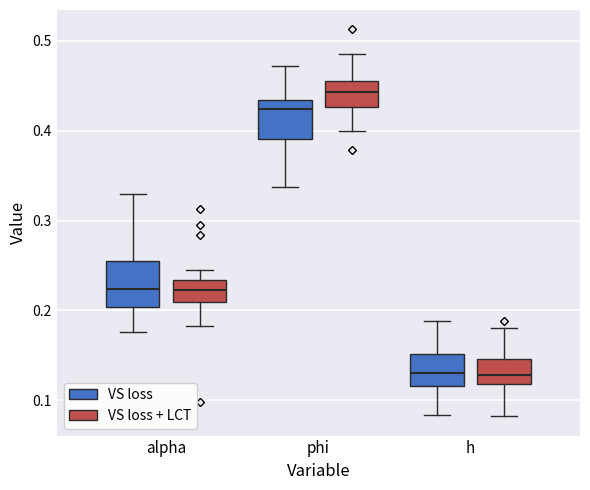

Where is the lower edge of the box for phi (VS loss) on the y-axis? The values are not printed on the chart, so give them approximately, as read against the axis.

0.39